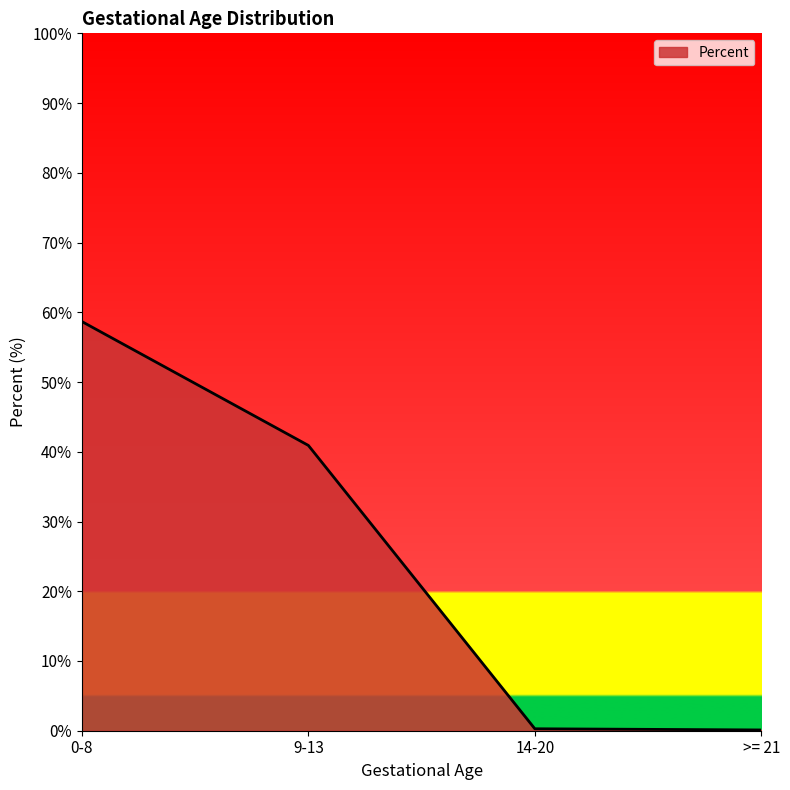

What position from the left is 9-13?

2